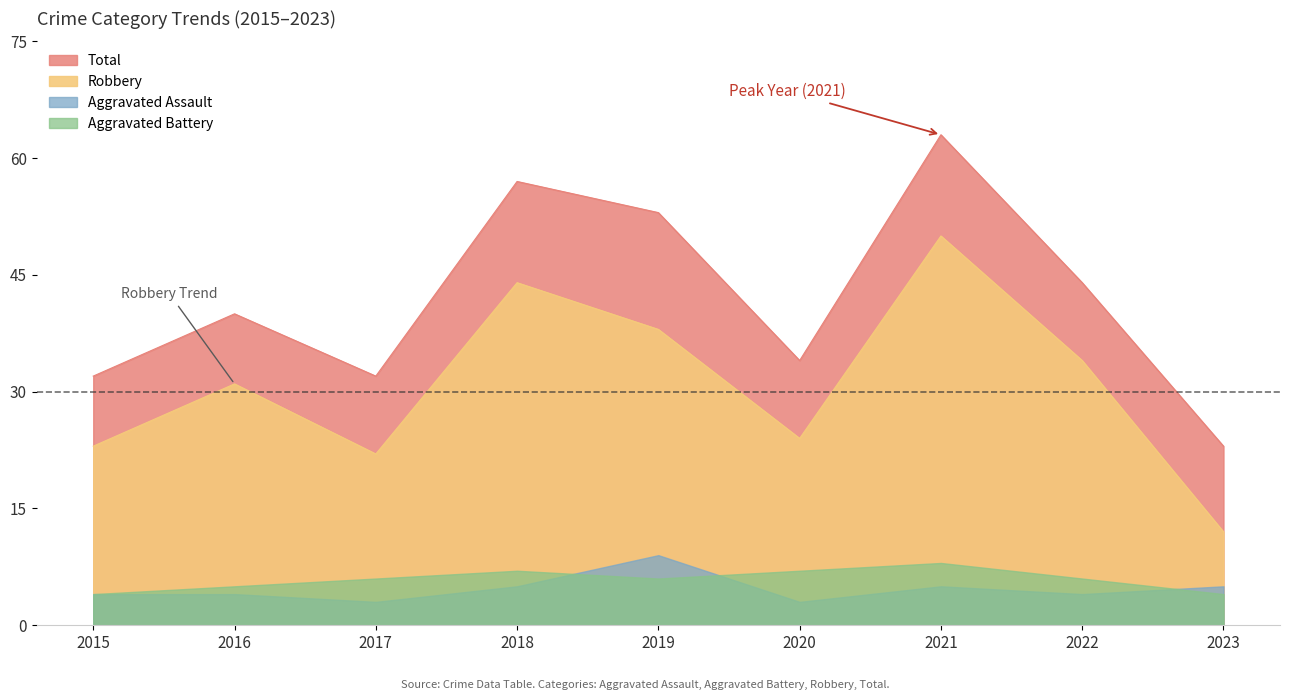

Where is Total nearest to the value 43?

2022